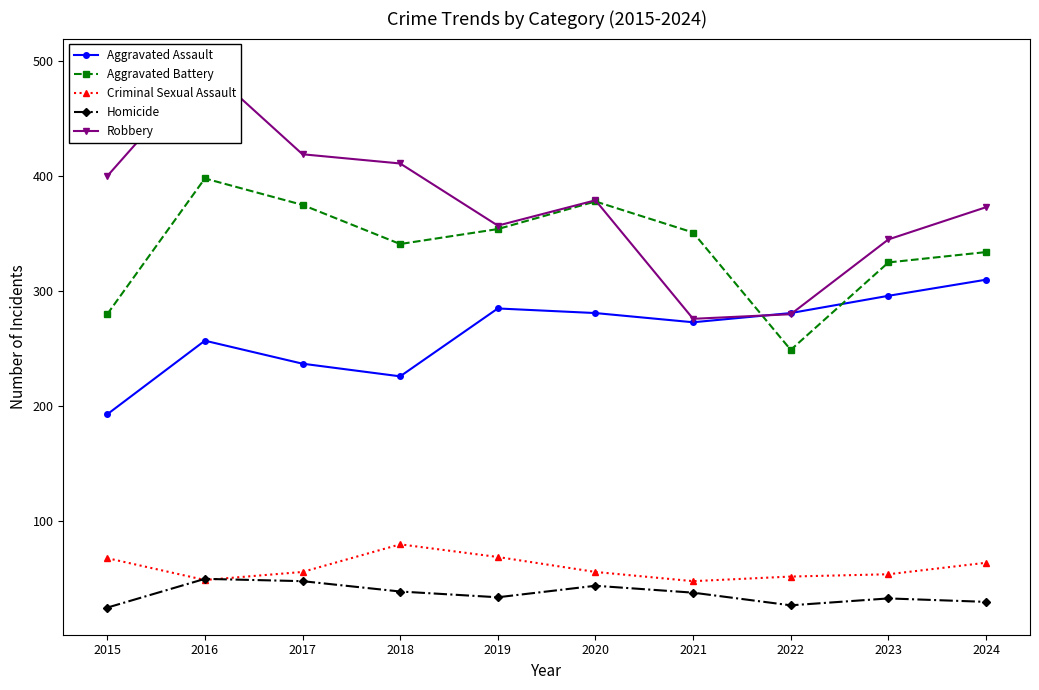

Reading left to right, list all the values displayed in this chart.

Aggravated Assault: 2015=193	2016=257	2017=237	2018=226	2019=285	2020=281	2021=273	2022=281	2023=296	2024=310
Aggravated Battery: 2015=280	2016=398	2017=375	2018=341	2019=354	2020=378	2021=351	2022=249	2023=325	2024=334
Criminal Sexual Assault: 2015=68	2016=49	2017=56	2018=80	2019=69	2020=56	2021=48	2022=52	2023=54	2024=64
Homicide: 2015=25	2016=50	2017=48	2018=39	2019=34	2020=44	2021=38	2022=27	2023=33	2024=30
Robbery: 2015=400	2016=496	2017=419	2018=411	2019=357	2020=379	2021=276	2022=280	2023=345	2024=373